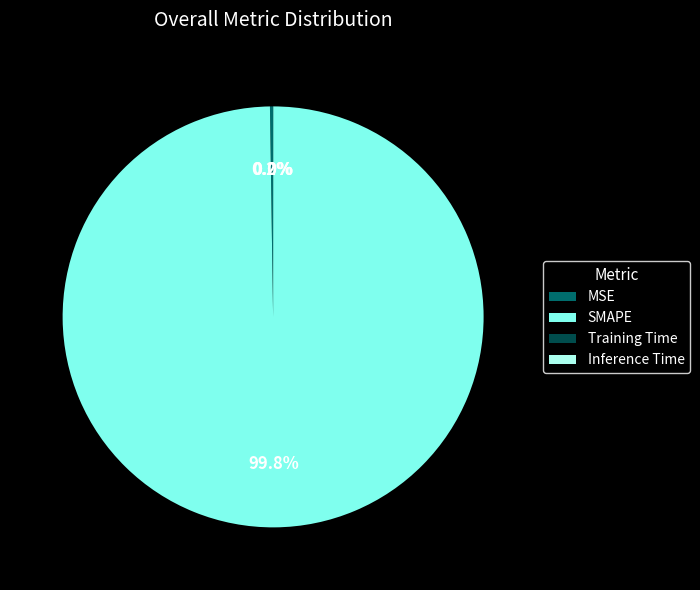

Is there a majority slice in this chart?

Yes